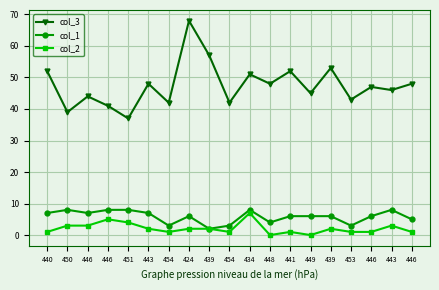

How many data points in col_3 are less than 47?

9